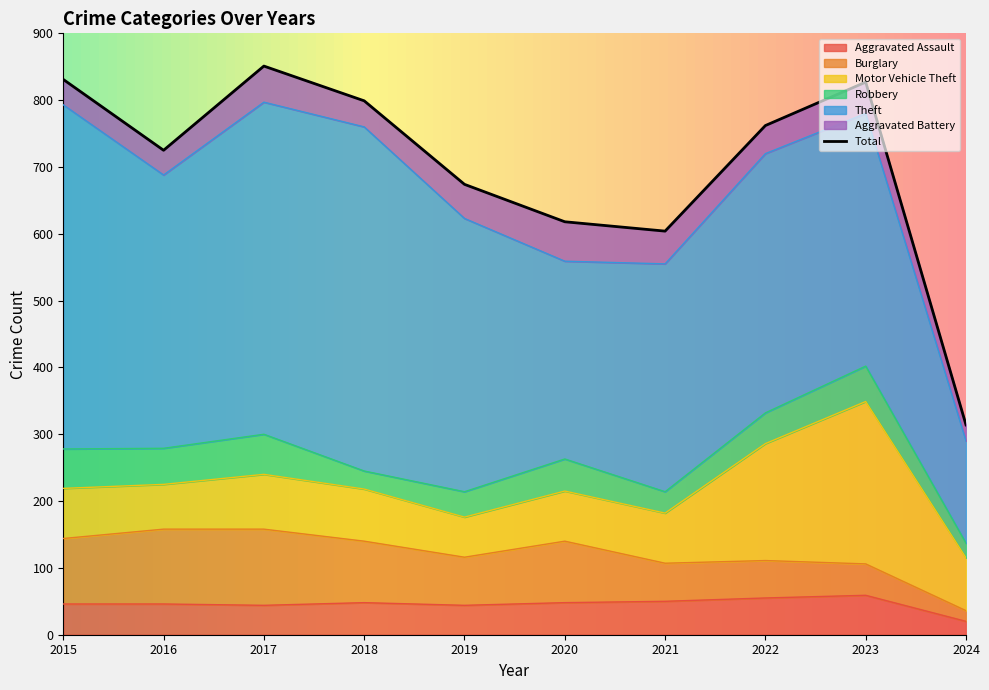

Which category has the lowest value in the Aggravated Assault series?

2024